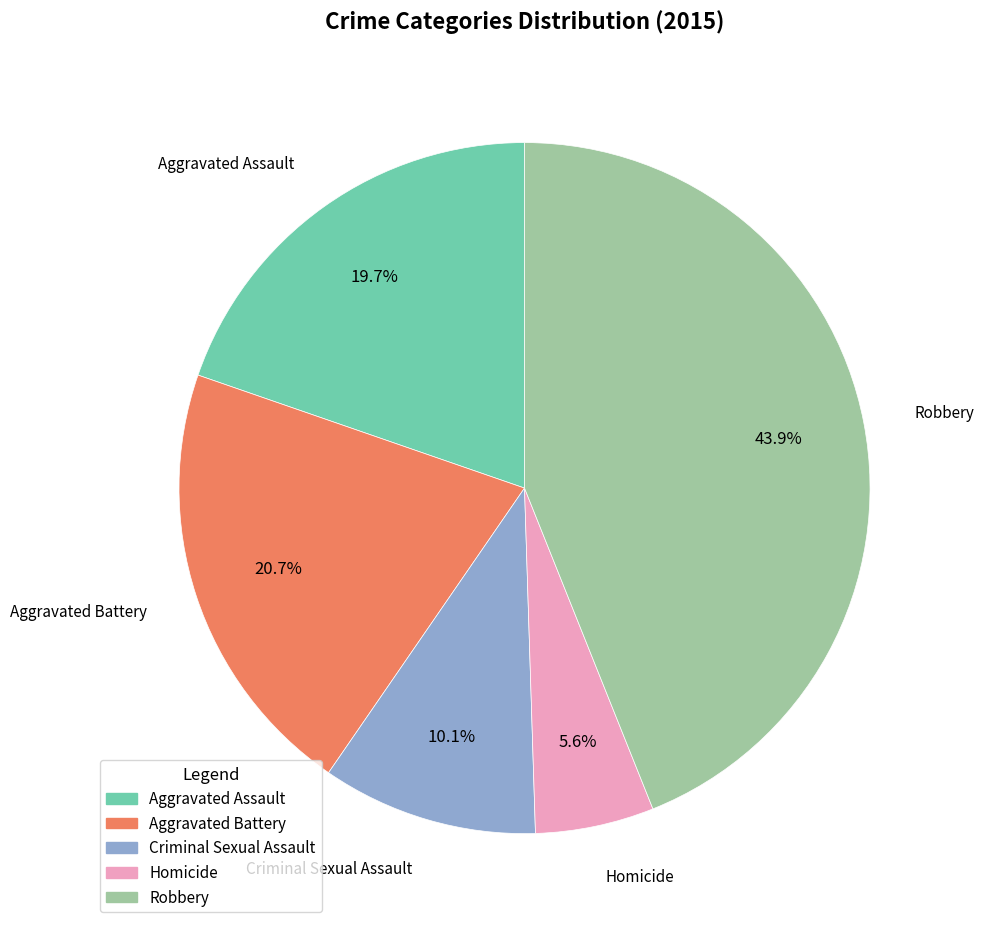

Combined, do Aggravated Battery and Homicide account for over 50%?

No